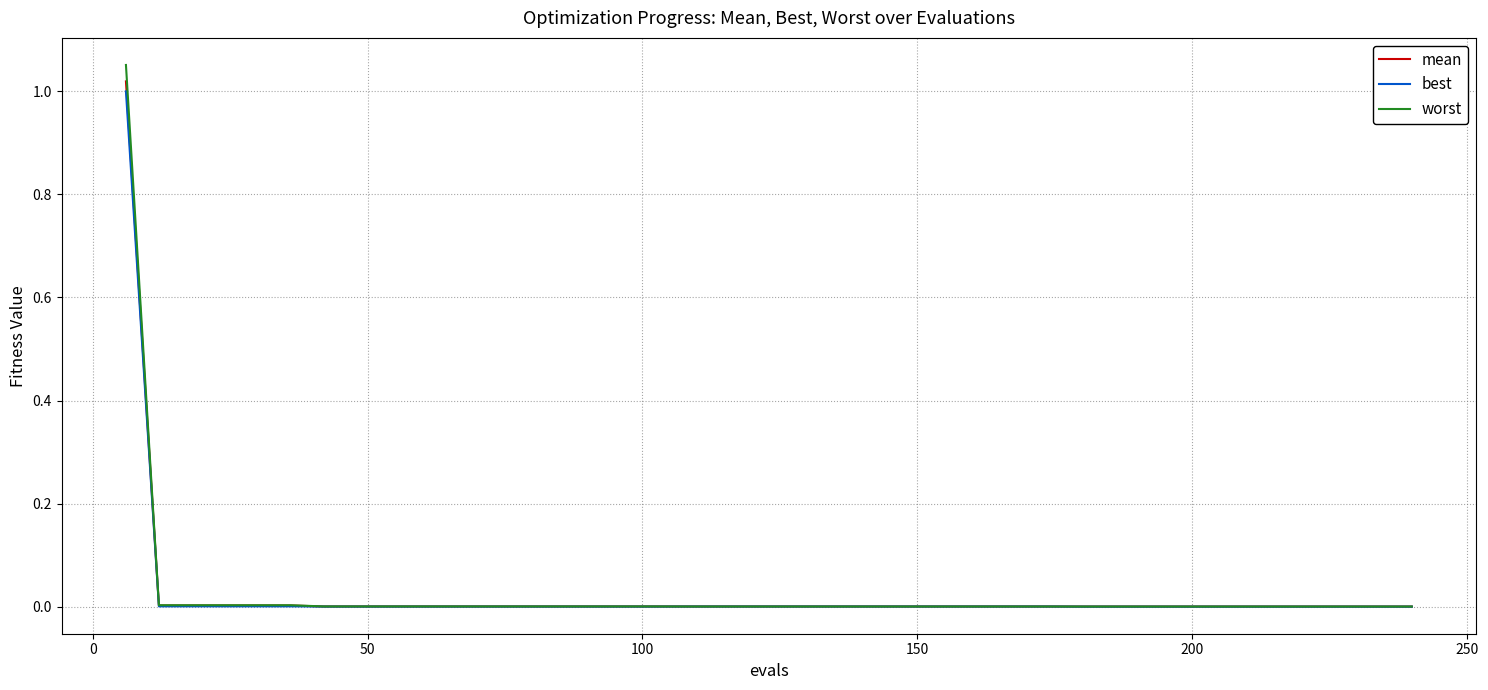

True or false: best and worst intersect in this chart.

False